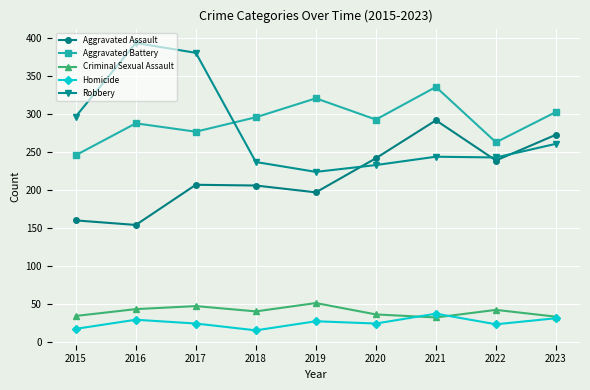

What is the total value across all series at 2020?

828